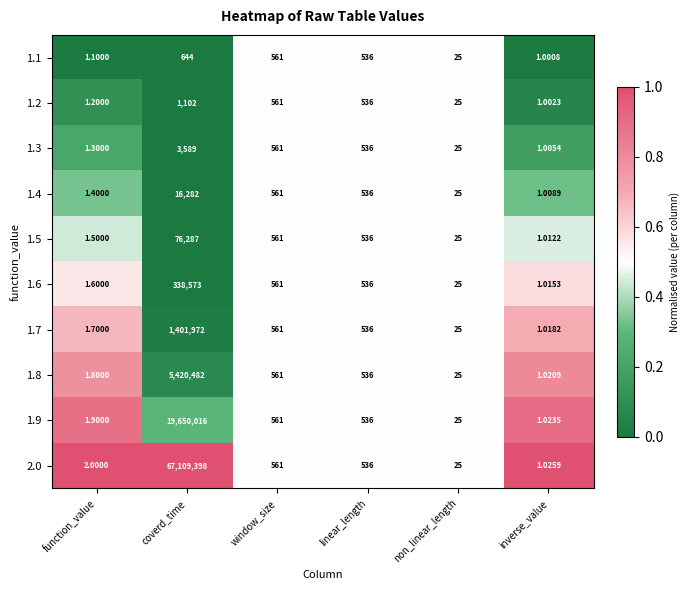

At which label does 1.7 first exceed 536?

coverd_time